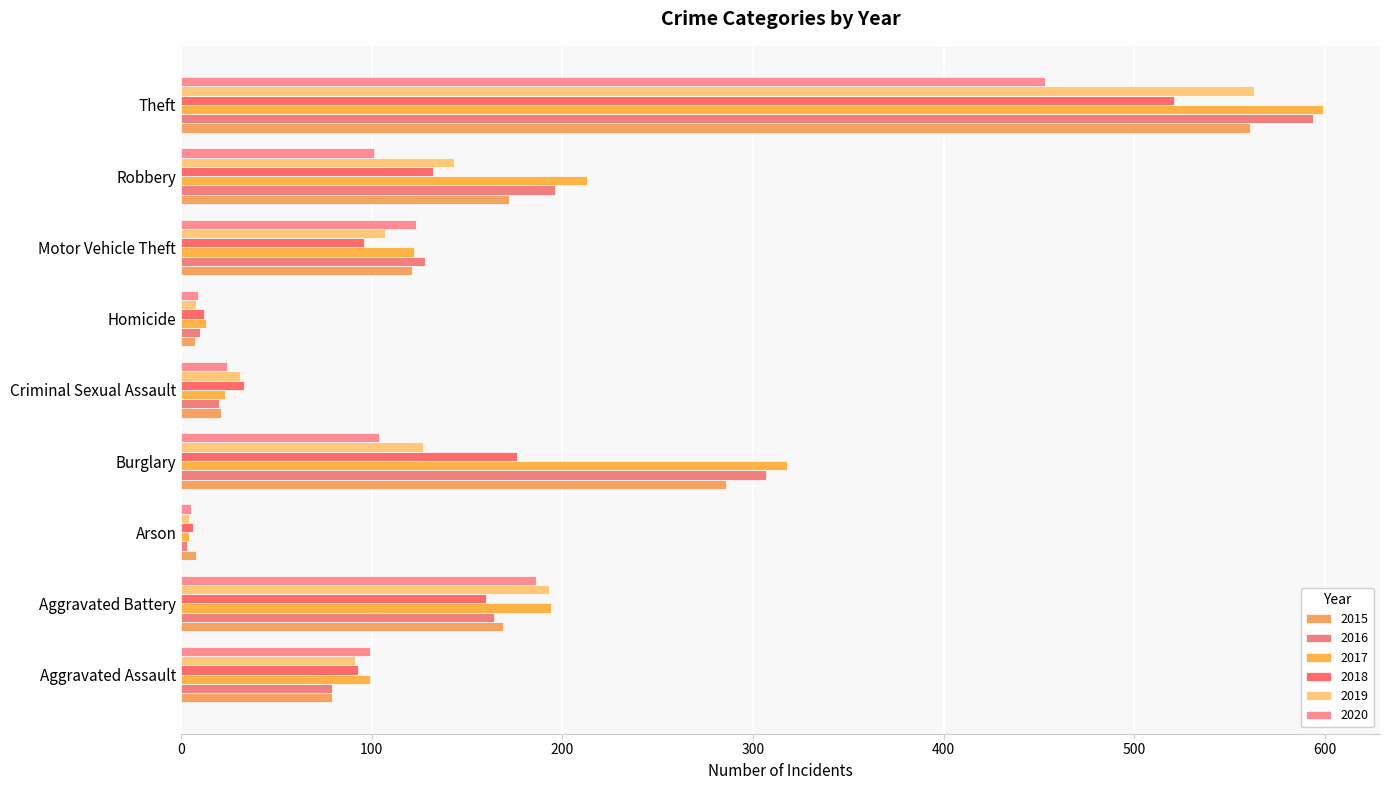

Reading left to right, transcribe all the data shown in this chart.

2015: 79	169	8	286	21	7	121	172	561
2016: 79	164	3	307	20	10	128	196	594
2017: 99	194	4	318	23	13	122	213	599
2018: 93	160	6	176	33	12	96	132	521
2019: 91	193	4	127	31	8	107	143	563
2020: 99	186	5	104	24	9	123	101	453